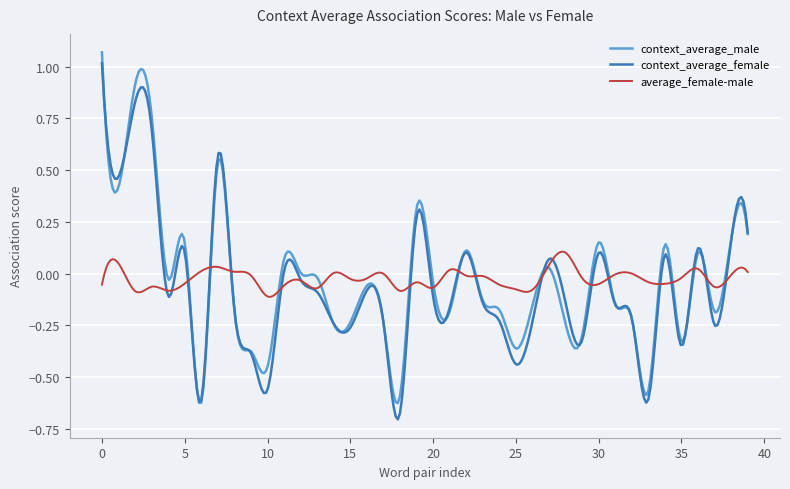

Is this an area chart (filled region under the line)?

No